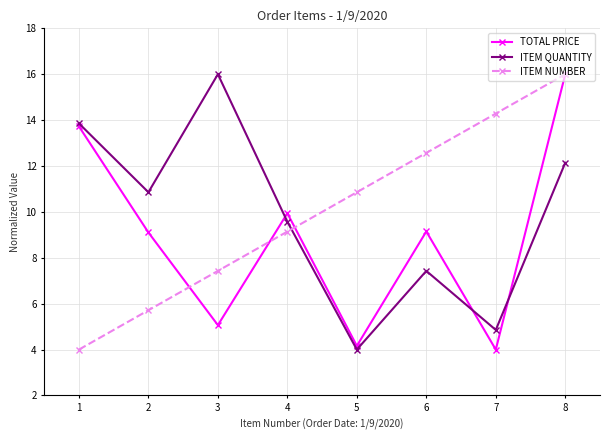

The ITEM QUANTITY series shows 9.6 at 4. True or false?

True